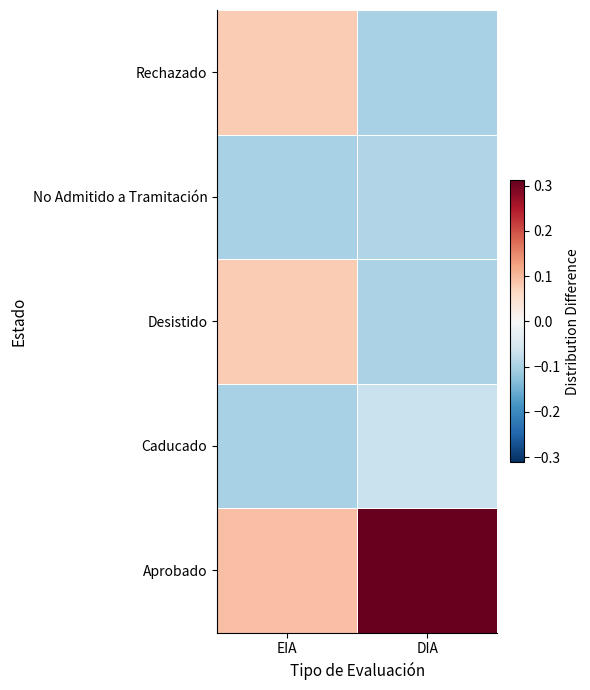

Which has a higher value, DIA or EIA?

DIA